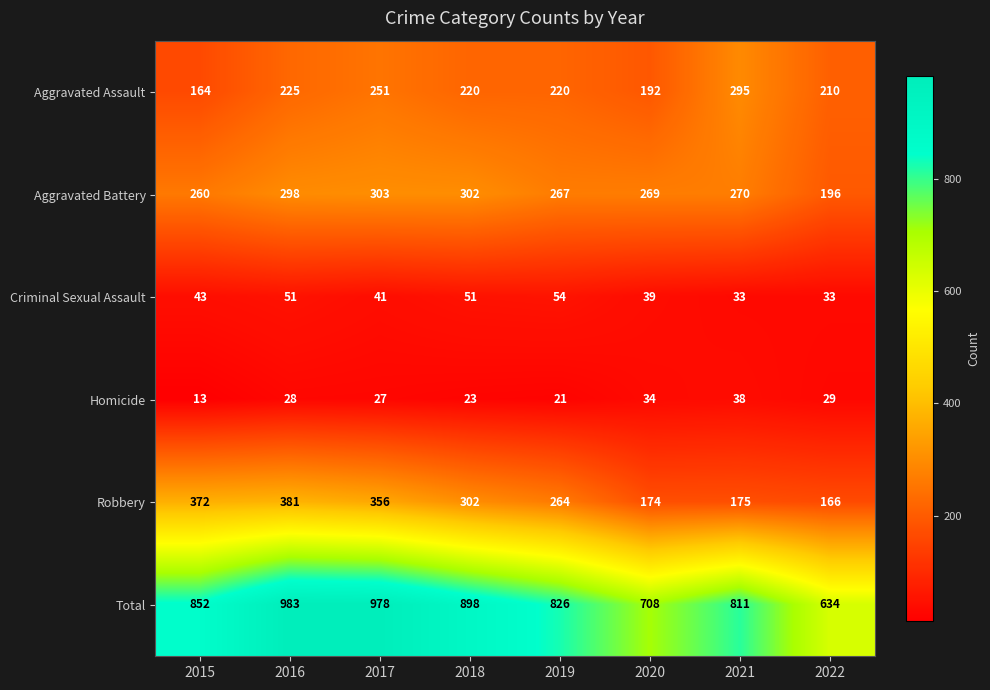

At which label does Robbery first exceed 302?

2015